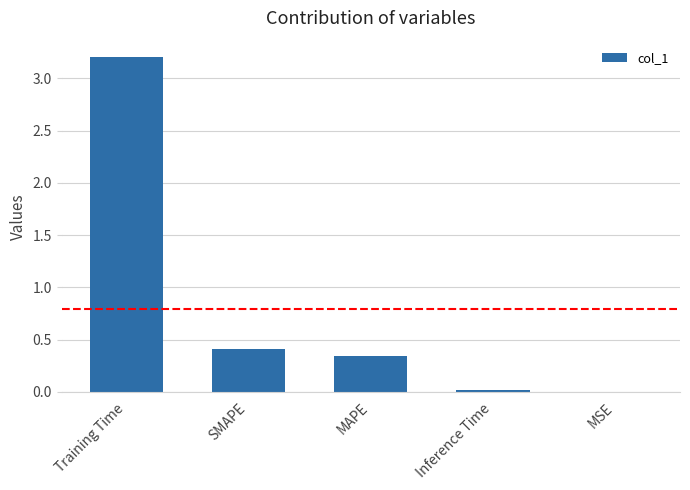

What is the greatest value displayed?

3.2